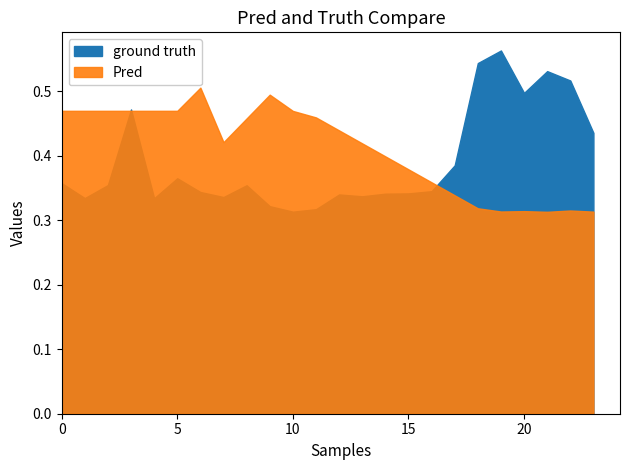

What is the spread (max minus min) of values at 18?

0.2